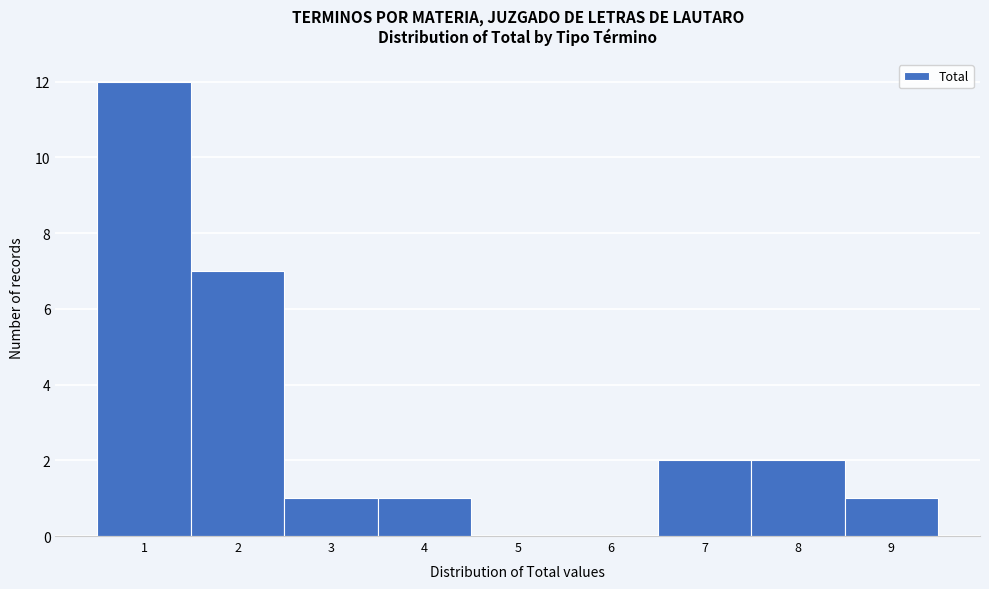

Reading left to right, list every bar in this chart as the range it spans on the x-axis followed by its height. The values are not printed on the chart, so give them approximately, as read against the axis.

0.5 to 1.5: 12
1.5 to 2.5: 7
2.5 to 3.5: 1
3.5 to 4.5: 1
4.5 to 5.5: 0
5.5 to 6.5: 0
6.5 to 7.5: 2
7.5 to 8.5: 2
8.5 to 9.5: 1